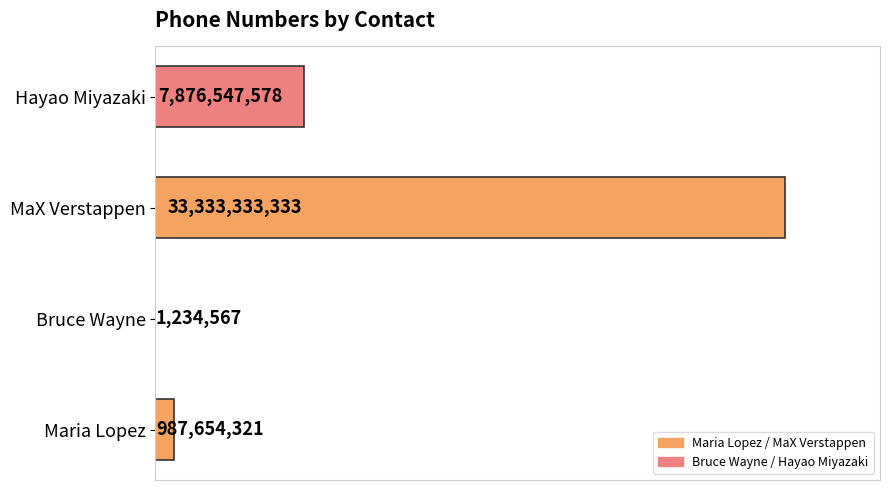

What is the greatest value displayed?

33333333333